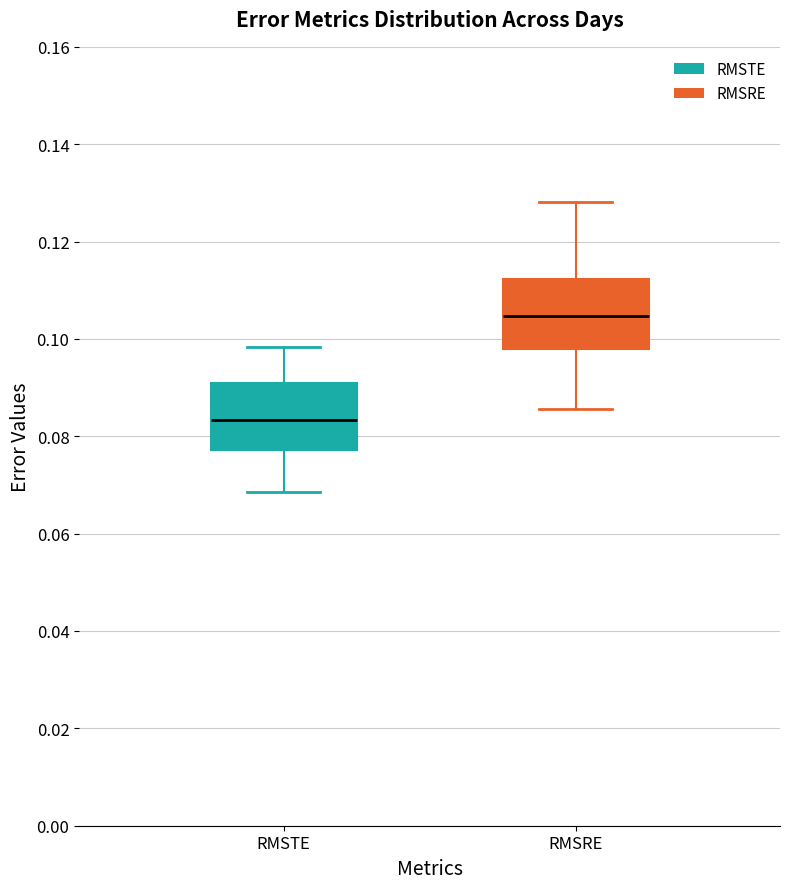

Reading left to right, transcribe this box plot: for each box, give where its median line is, the range the box spans, and where its two whiskers end, as read against the y-axis. The values are not printed on the chart, so give them approximately, as read against the axis.

RMSTE: median 0.084, box 0.078 to 0.090, whiskers 0.068 to 0.098
RMSRE: median 0.104, box 0.098 to 0.112, whiskers 0.086 to 0.128